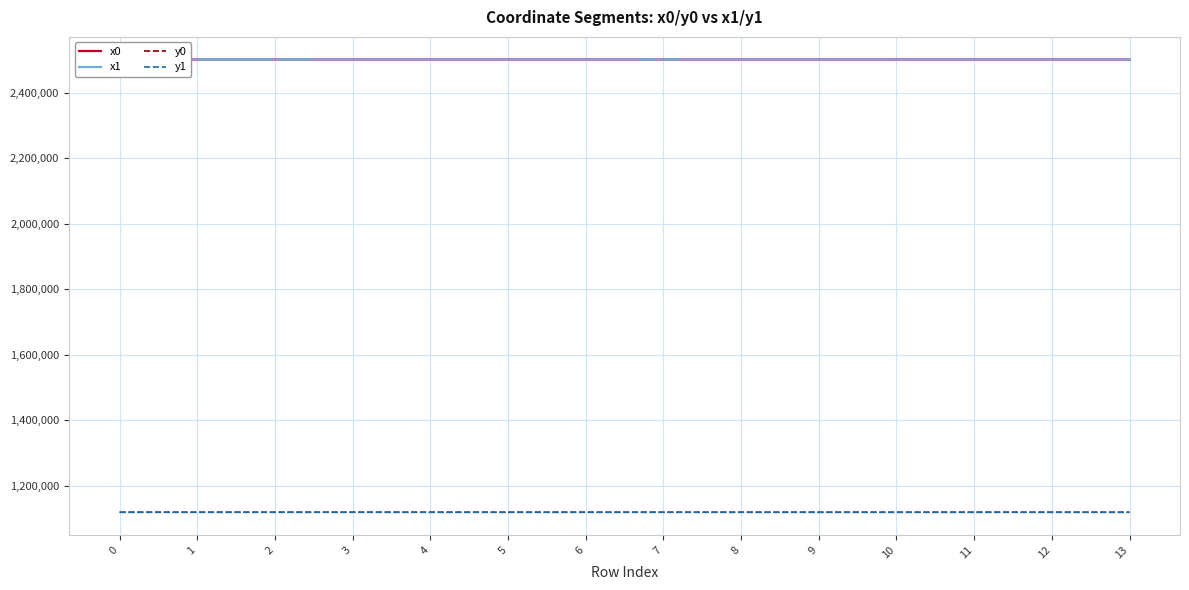

What are all the series names shown in the legend?

x0, x1, y0, y1